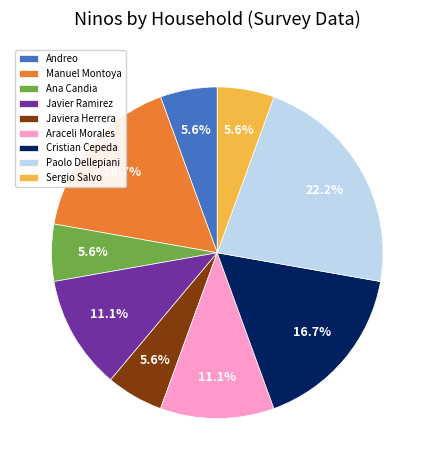

Count the number of slices in the pie.

9